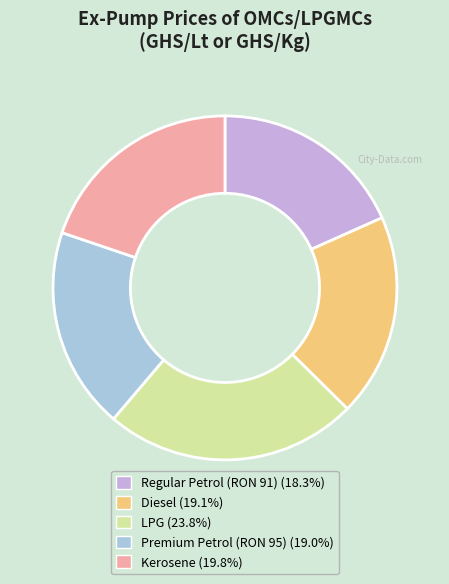

Count the number of slices in the pie.

5